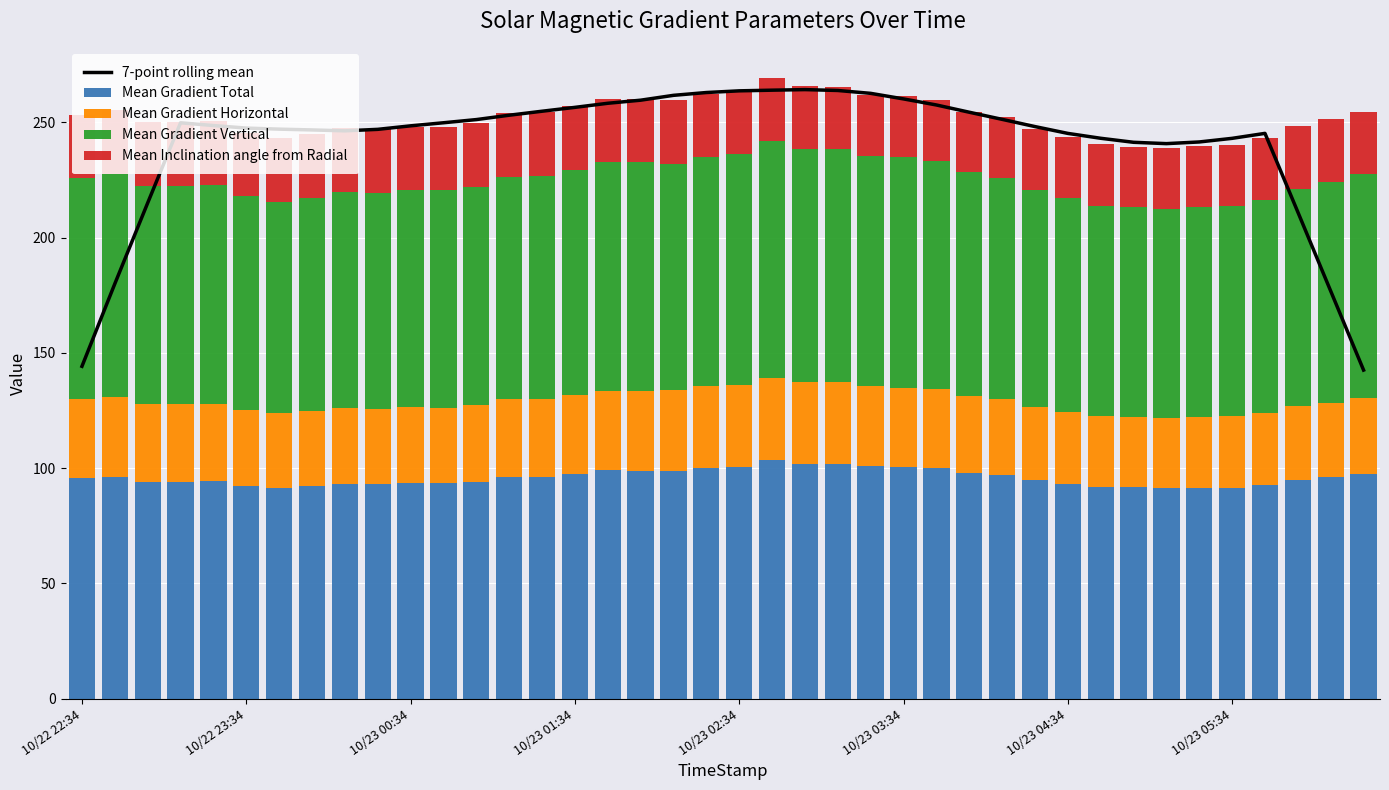

What are all the series names shown in the legend?

7-point rolling mean, Mean Gradient Total, Mean Gradient Horizontal, Mean Gradient Vertical, Mean Inclination angle from Radial